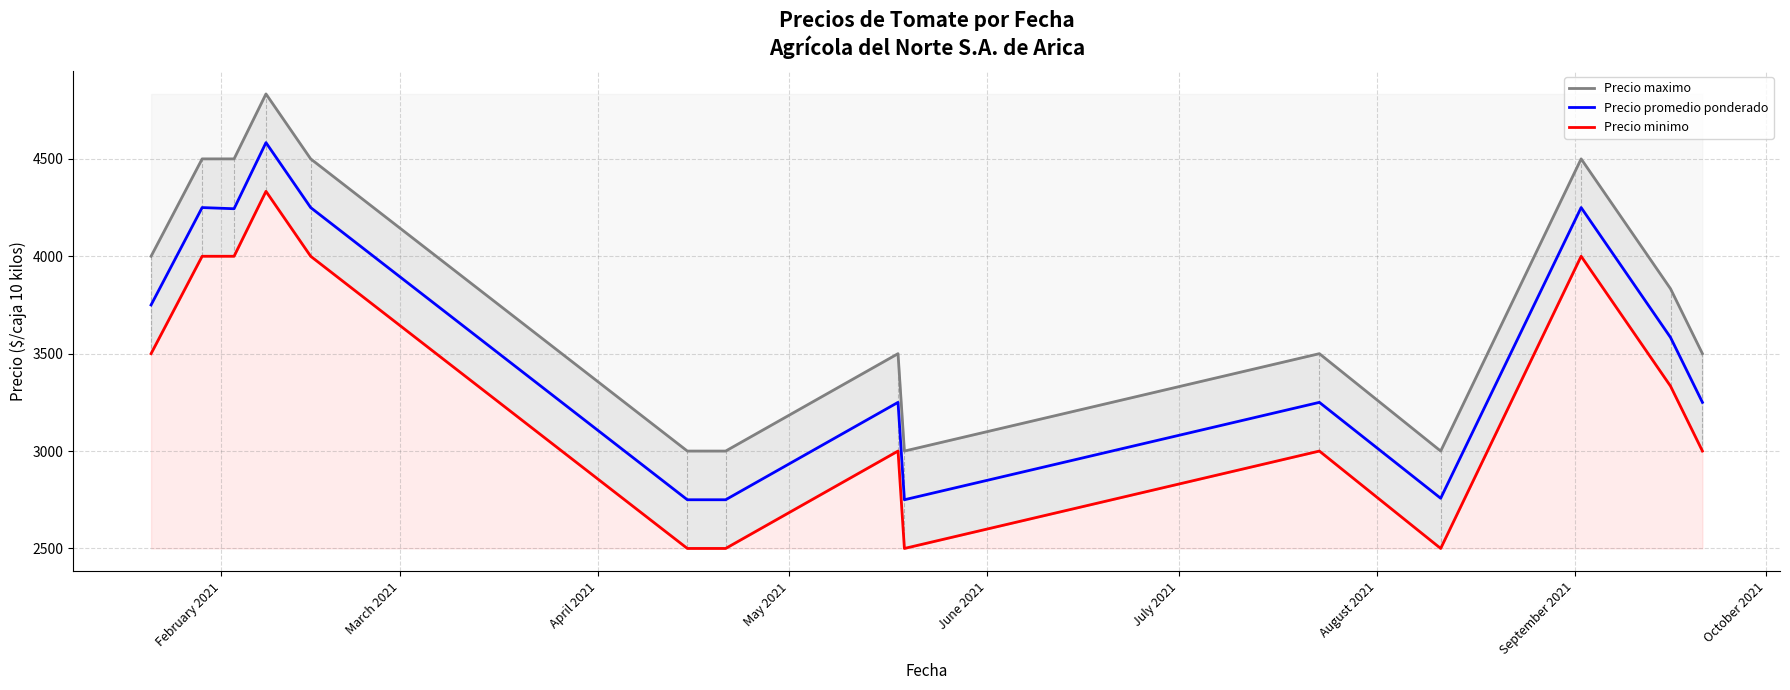

What is the highest value of the Precio promedio ponderado series?

4583.3